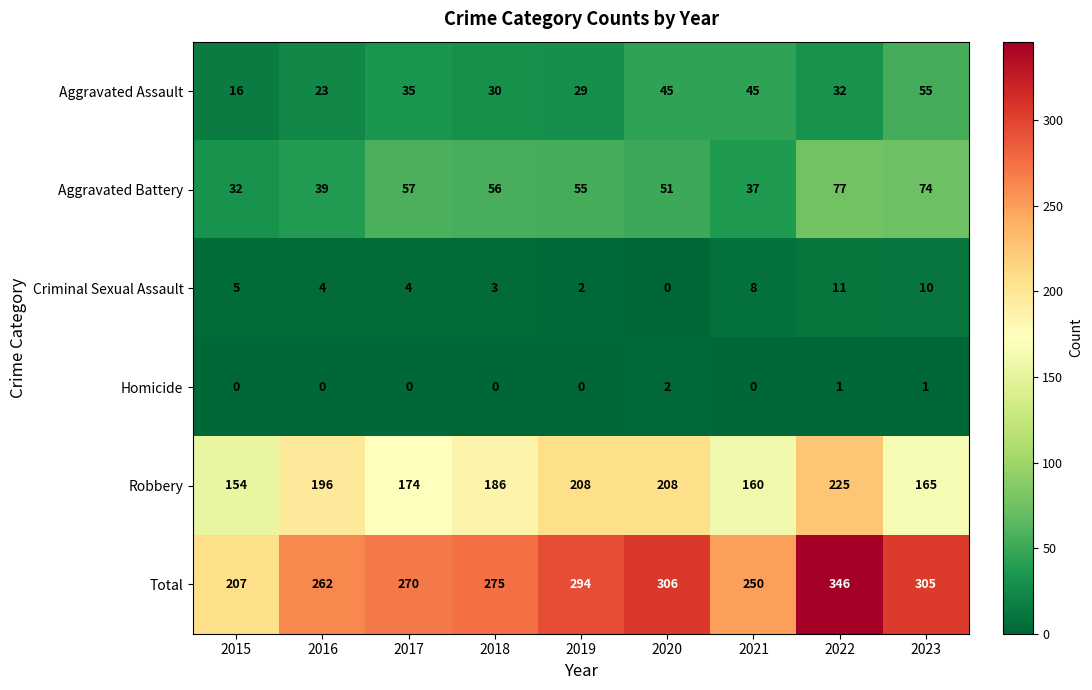

What is the total value across all series at 2022?

692